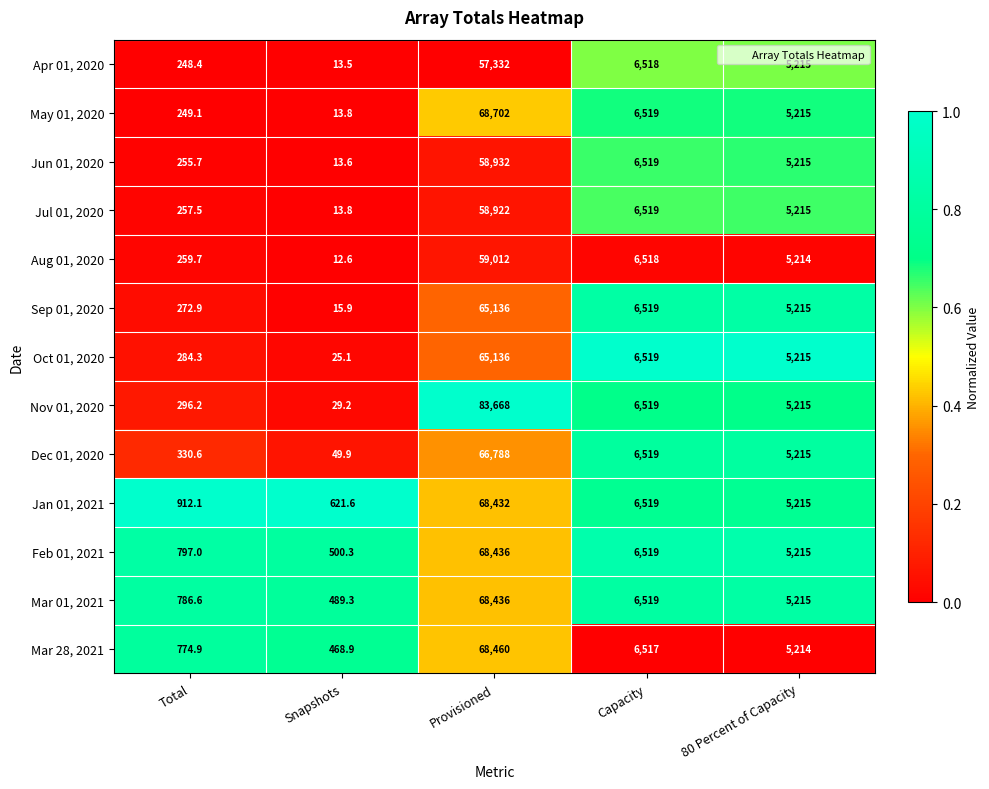

At which category is the sum across all series the highest?

Provisioned